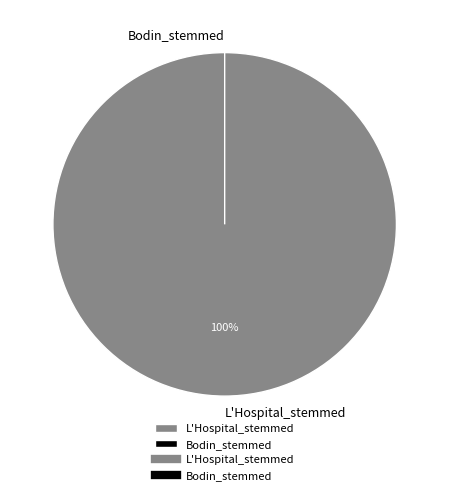

How many segments does this pie chart have?

2